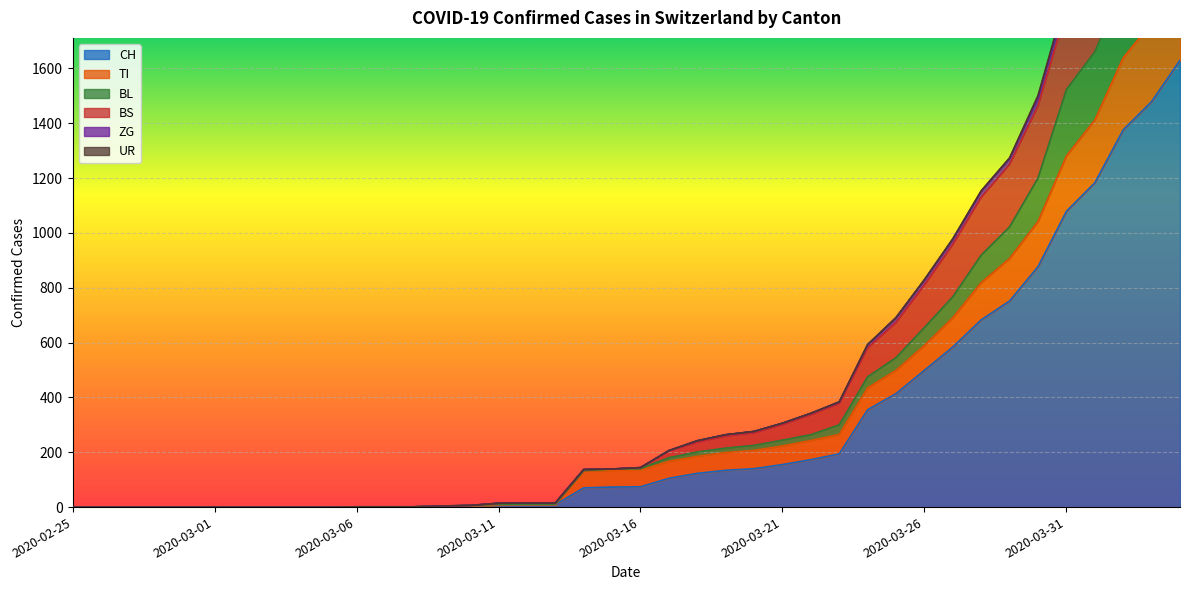

The value of CH at 2020-03-26 is 888. True or false?

False